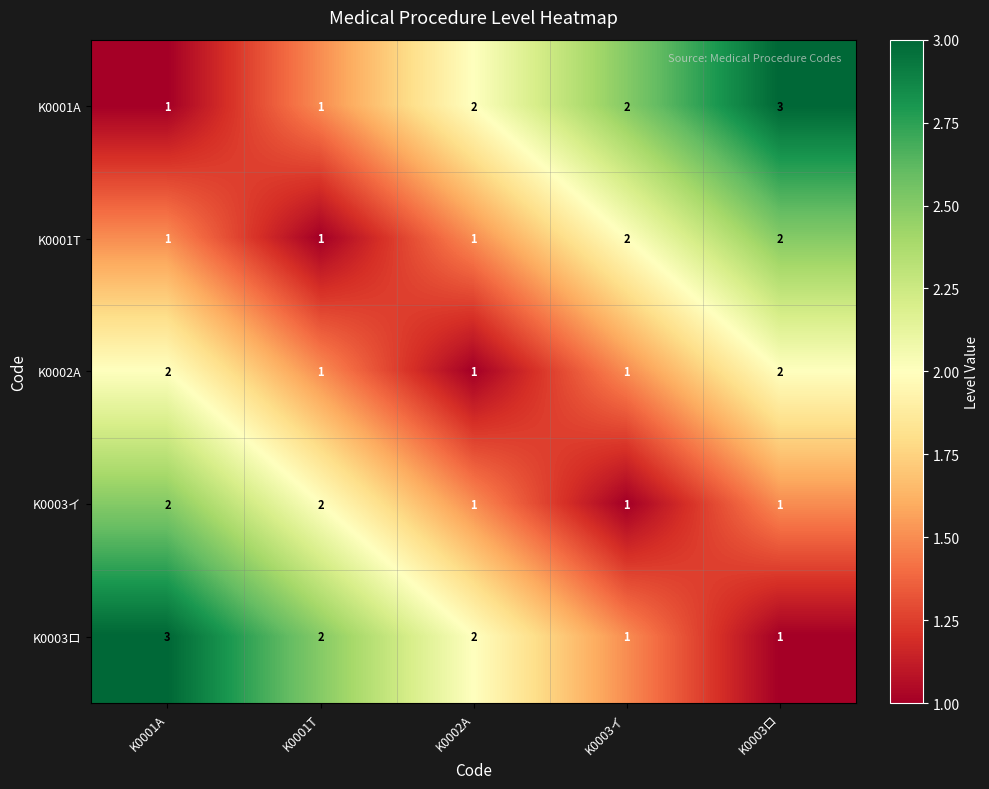

The value of K0003ロ at K0003イ is 1. True or false?

True